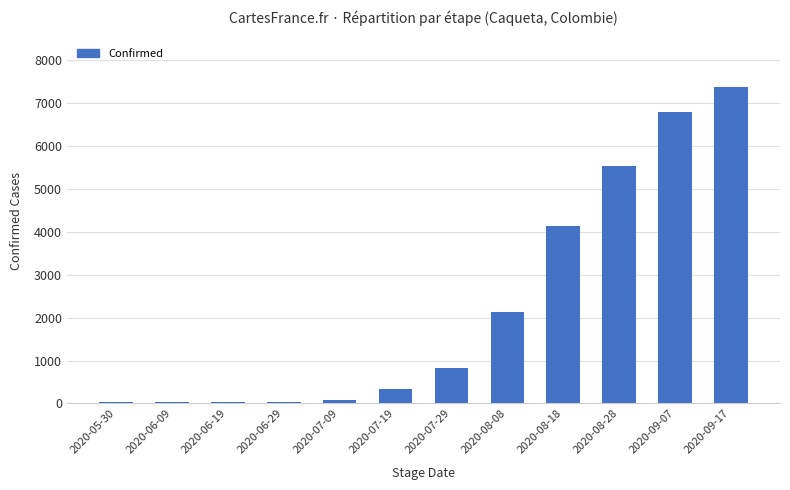

What is the average value?

2276